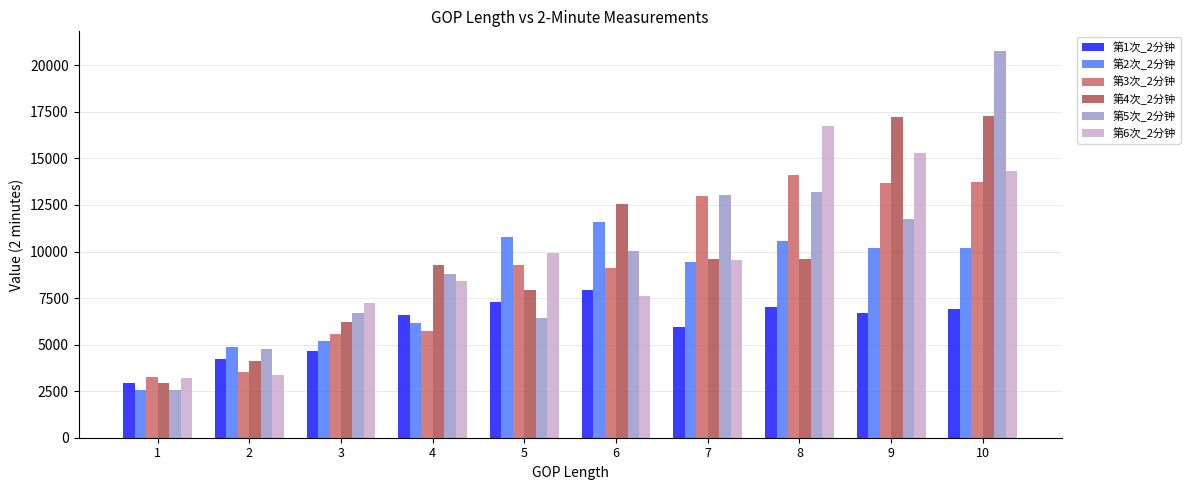

The 第4次_2分钟 series shows 2087 at 7. True or false?

False